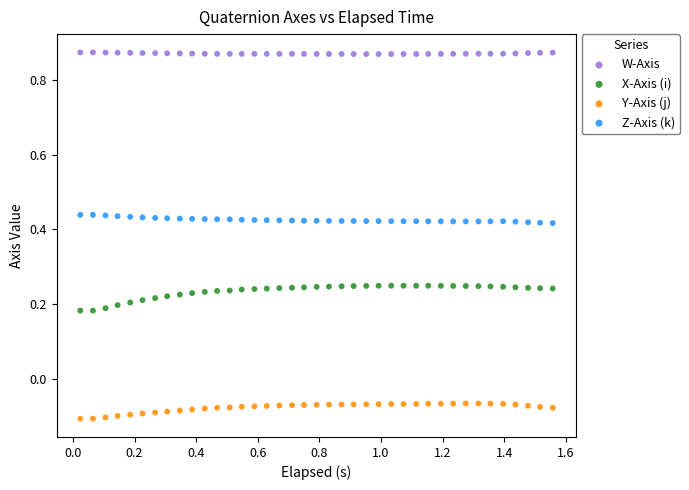

Across all data points, what is the range of X values (max minus min)?

1.5